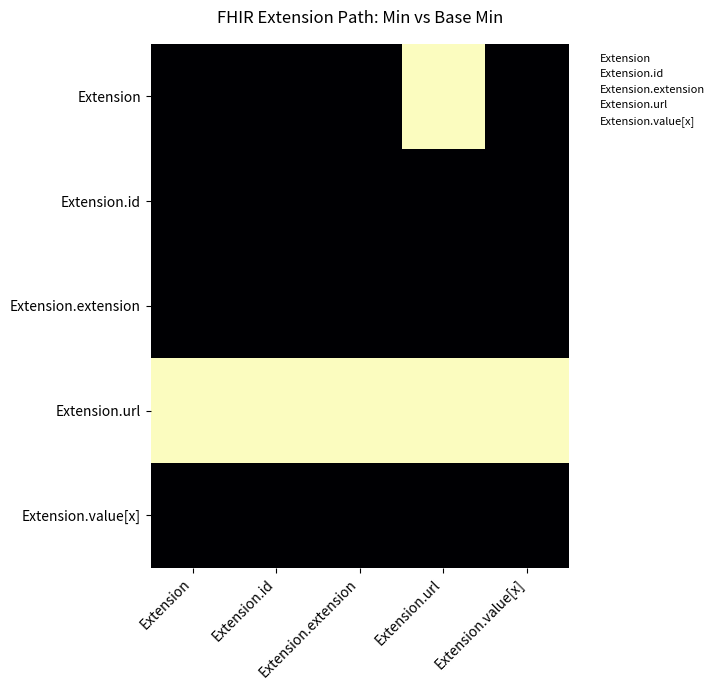

What is the difference between the highest and lowest values at Extension.extension?

1